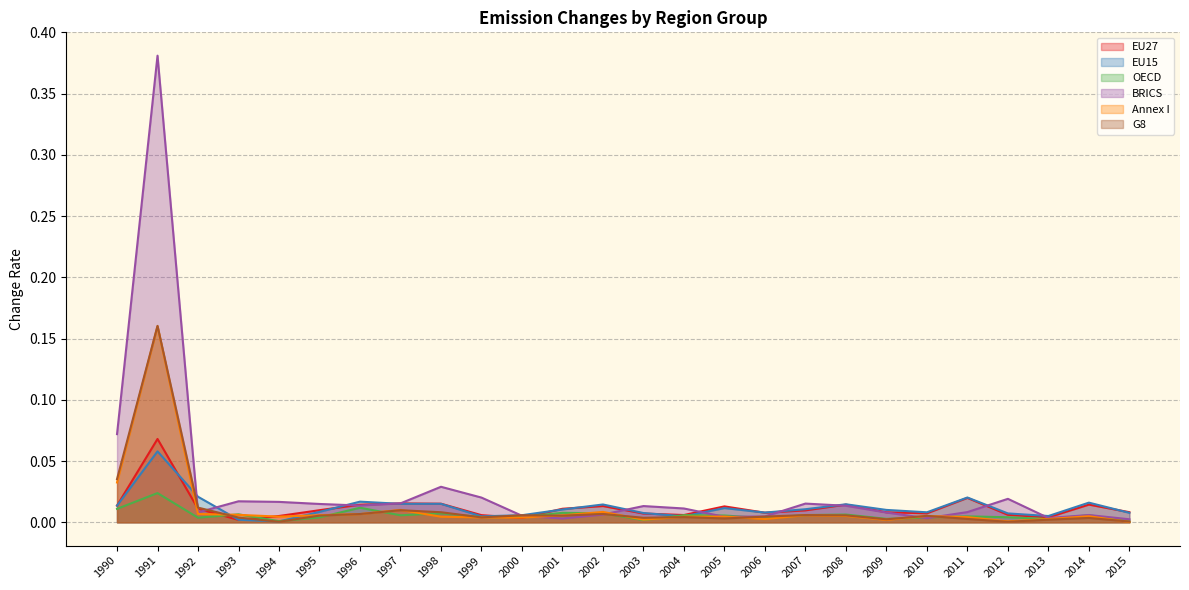

Where is the first local maximum for EU15?

1991